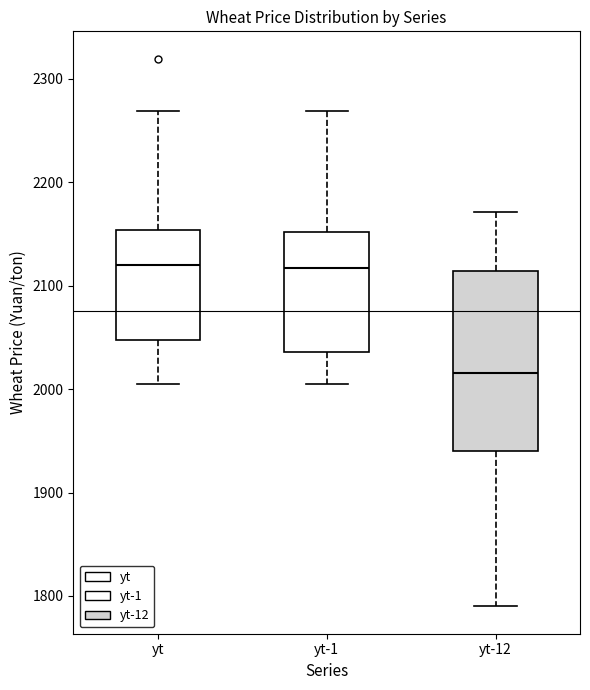

Reading left to right, read every box against the y-axis: the position of its median line, the range the box covers, and the ends of its whiskers. The values are not printed on the chart, so give them approximately, as read against the axis.

yt: median 2120, box 2050 to 2150, whiskers 2010 to 2270
yt-1: median 2120, box 2040 to 2150, whiskers 2010 to 2270
yt-12: median 2020, box 1940 to 2110, whiskers 1790 to 2170